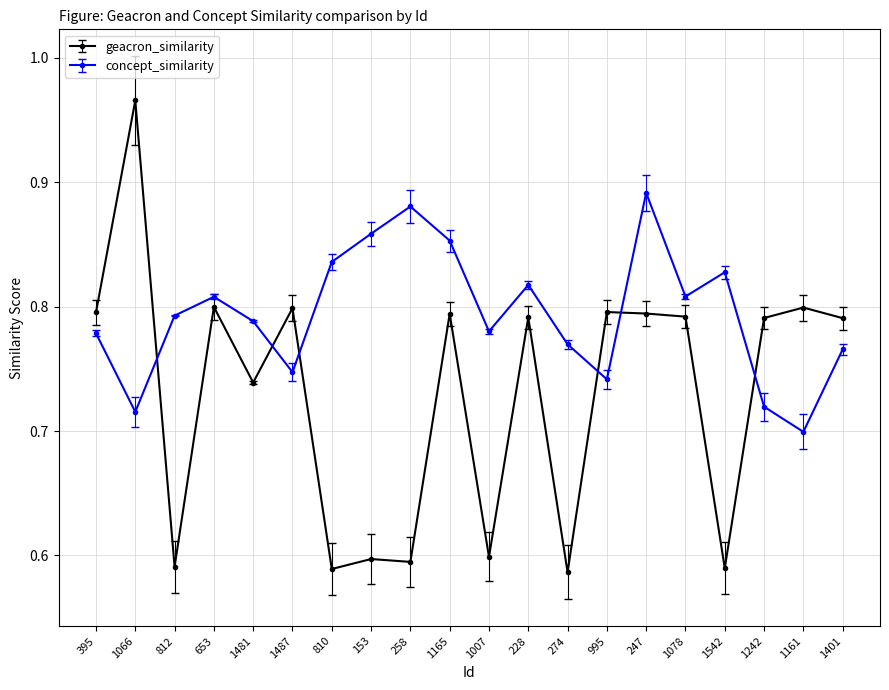

Where is concept_similarity nearest to the value 0?

1161